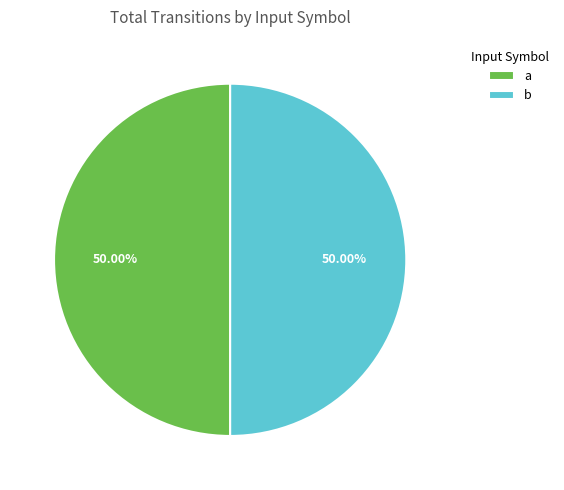

To the nearest percent, what is the difference between the largest and smallest slice percentages?

0%